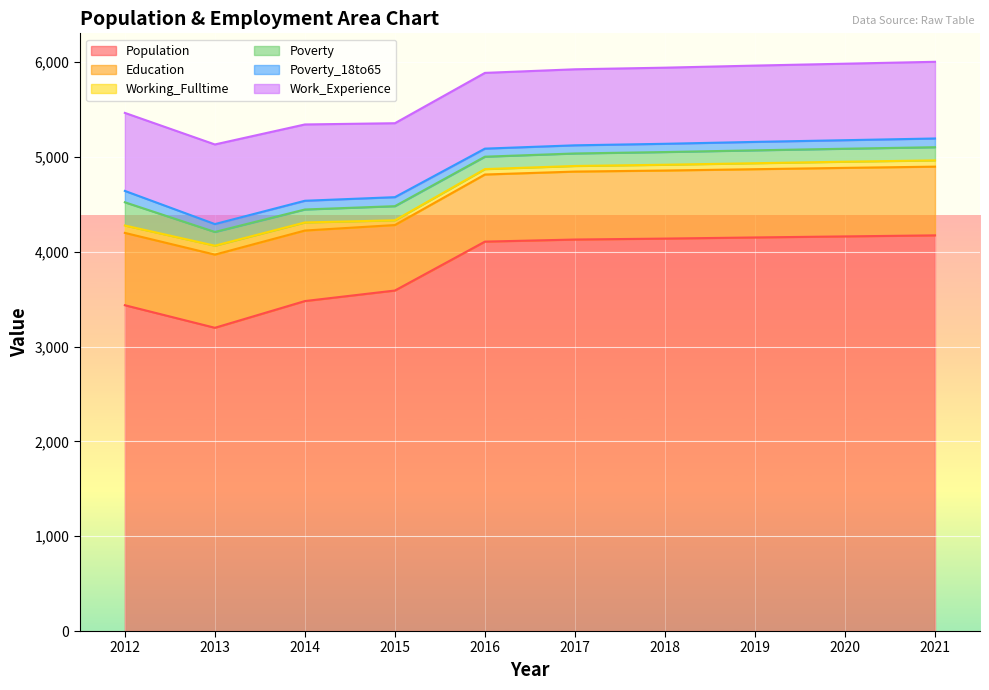

What is the total value across all series at 2014?

5344